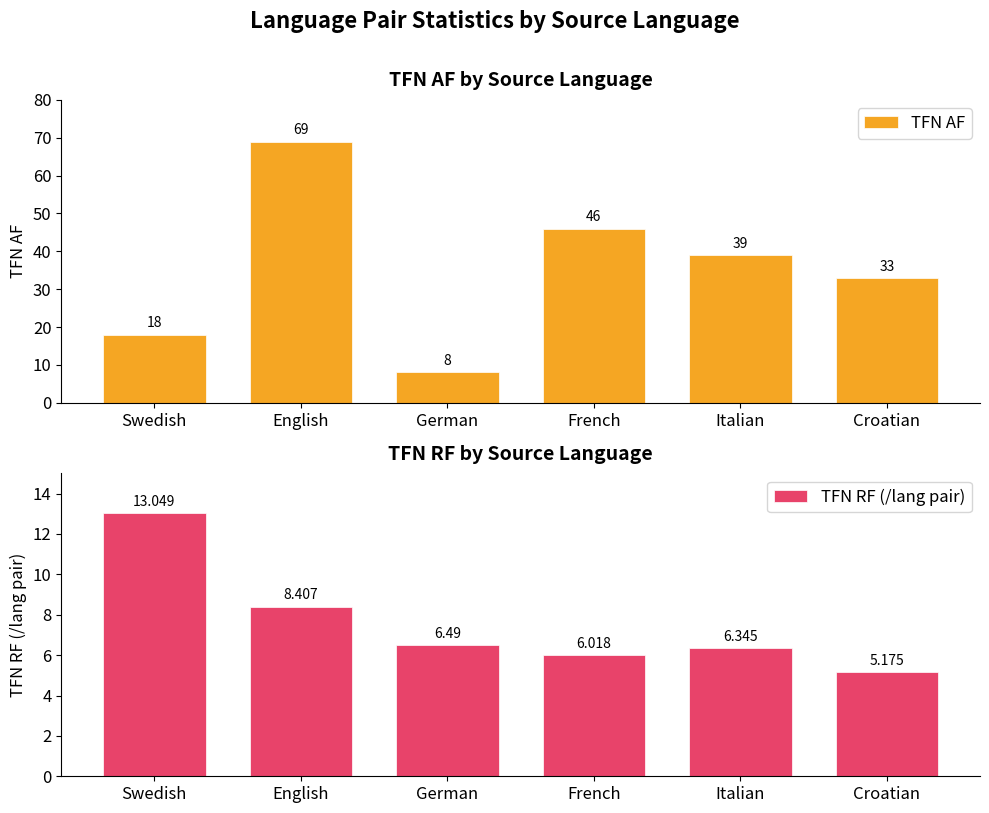

Are the bars grouped side by side (vs. stacked)?

Yes